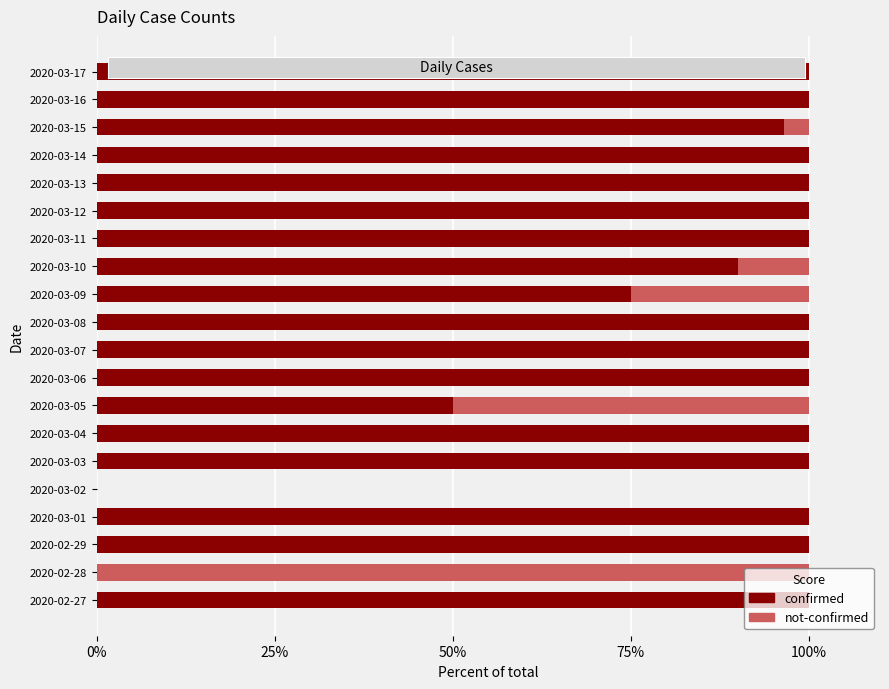

What is the sum of the confirmed values at 2020-03-01 and 2020-03-12?

200.0